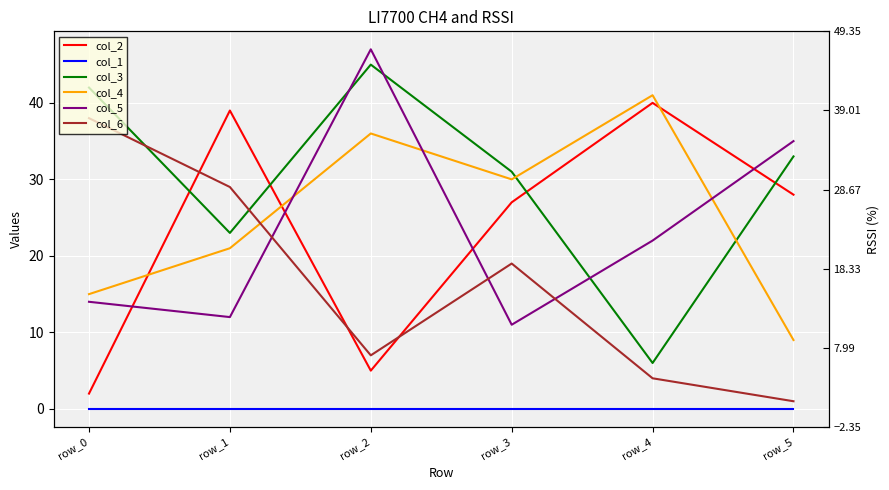

At which label is col_2 closest to 21?

row_3